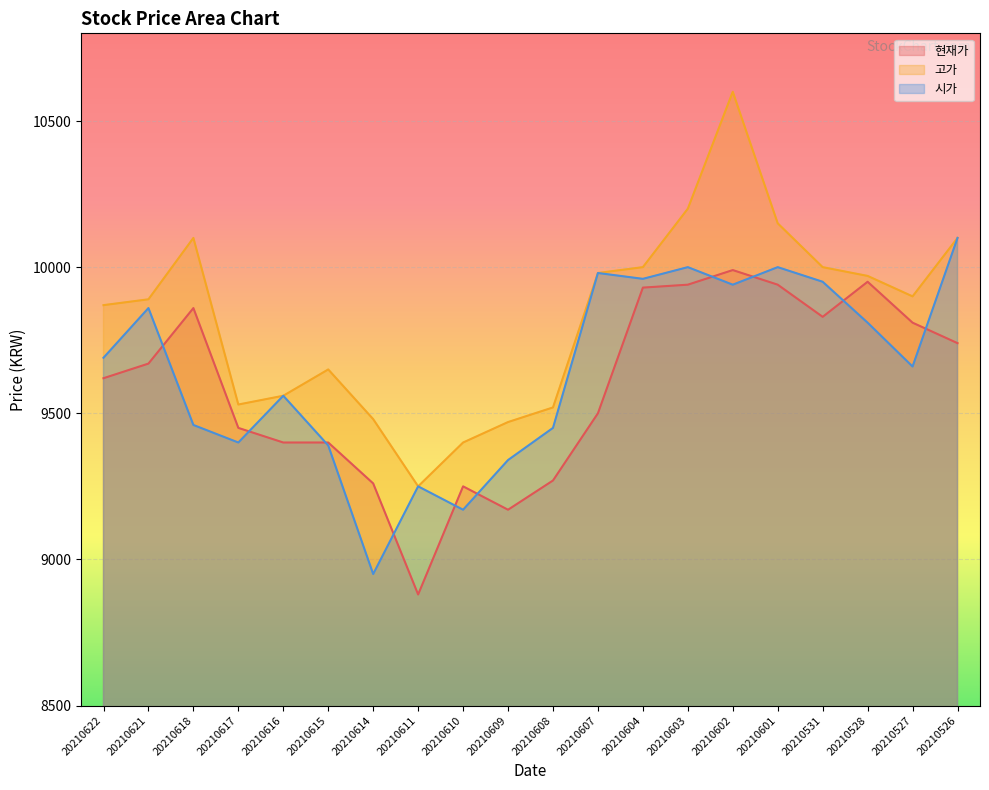

At which label is 고가 closest to 9925?

20210527